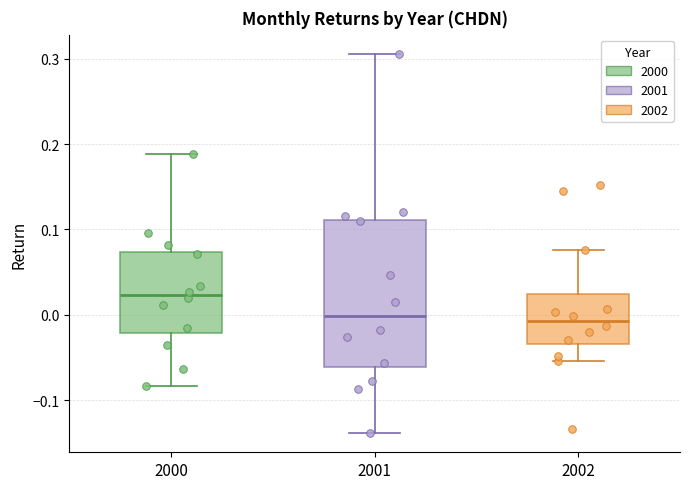

Reading left to right, read every box against the y-axis: the position of its median line, the range the box covers, and the ends of its whiskers. The values are not printed on the chart, so give them approximately, as read against the axis.

2000: median 0.02, box -0.02 to 0.07, whiskers -0.08 to 0.19
2001: median 0.00, box -0.06 to 0.11, whiskers -0.14 to 0.31
2002: median -0.01, box -0.03 to 0.02, whiskers -0.05 to 0.08